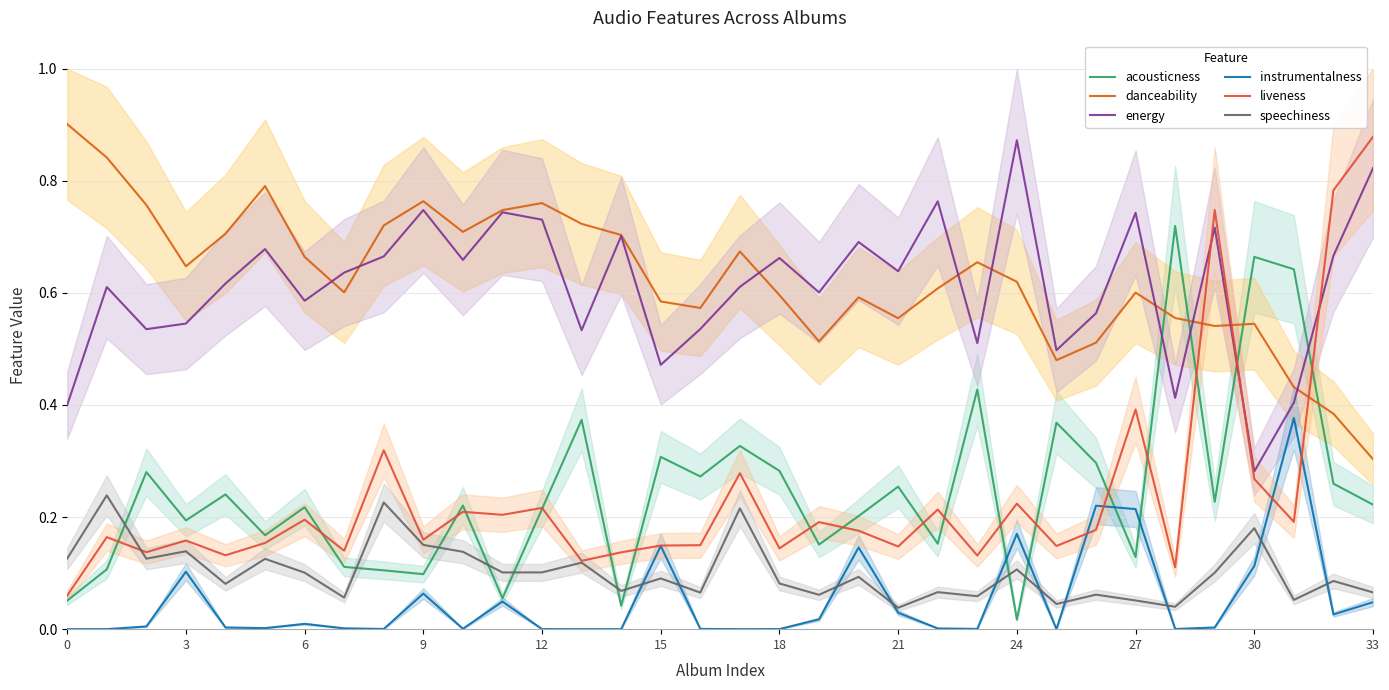

What is the highest value of the energy series?

0.9